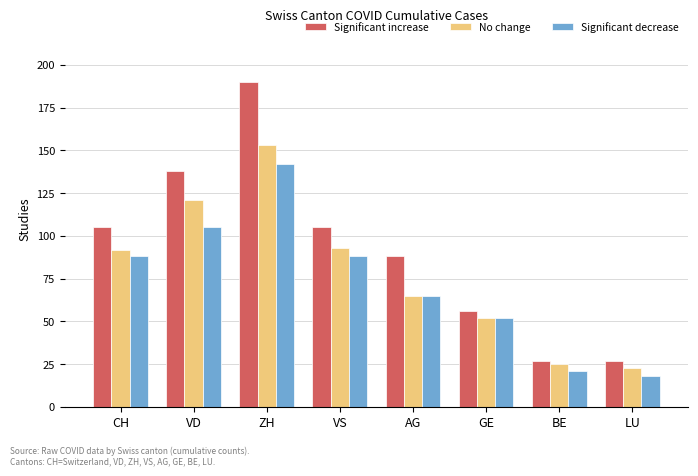

What position from the right is BE?

2